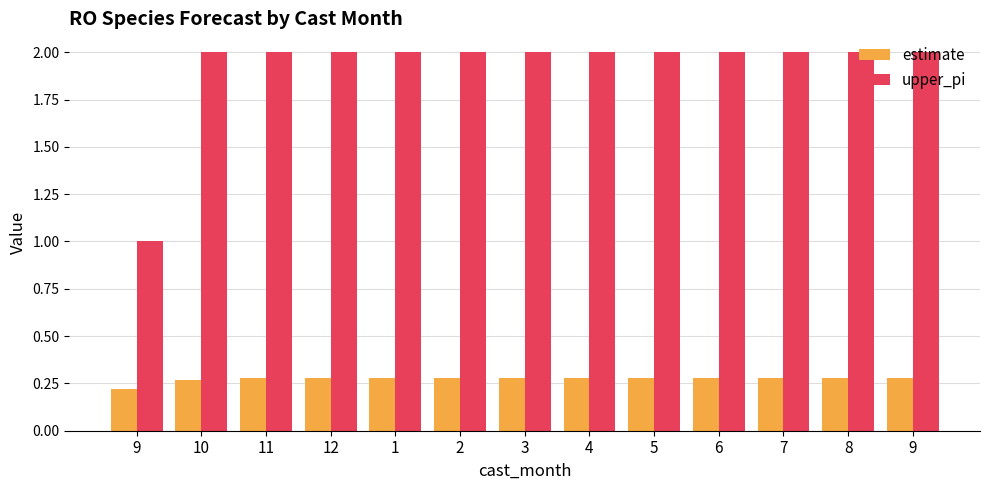

At which label is upper_pi closest to 1?

9